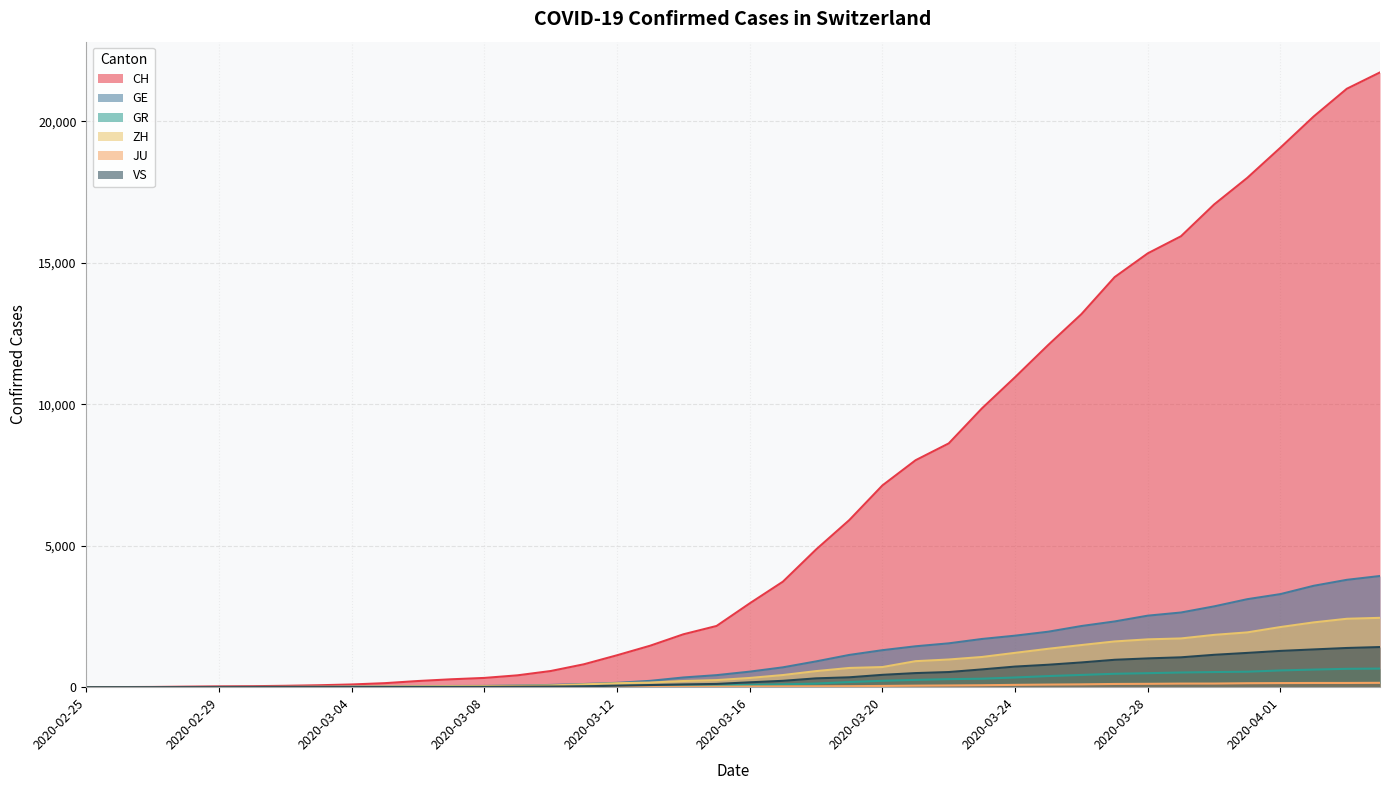

The VS series shows 17 at 2020-03-09. True or false?

True